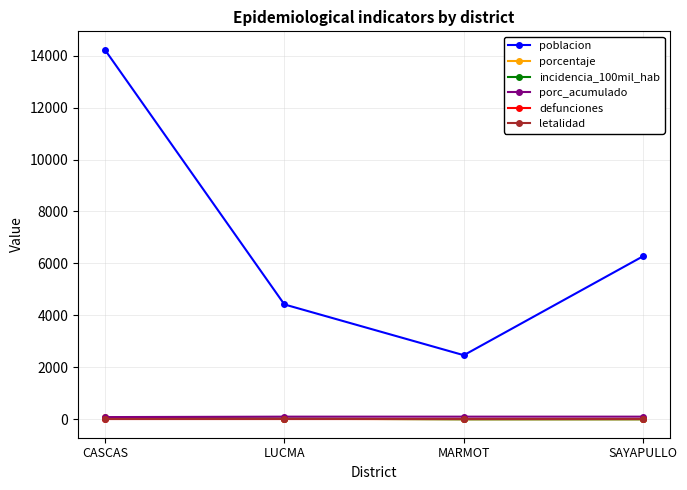

How many intersections are there between incidencia_100mil_hab and porcentaje?

1